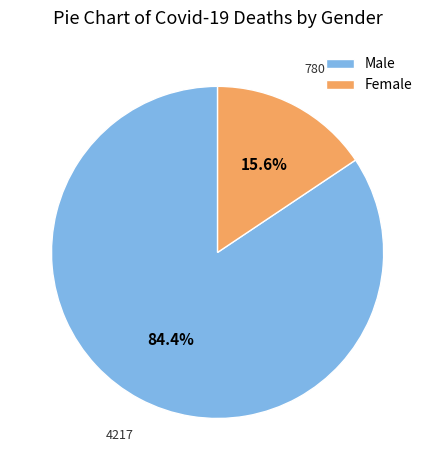

What is the largest slice in the pie chart?

Male